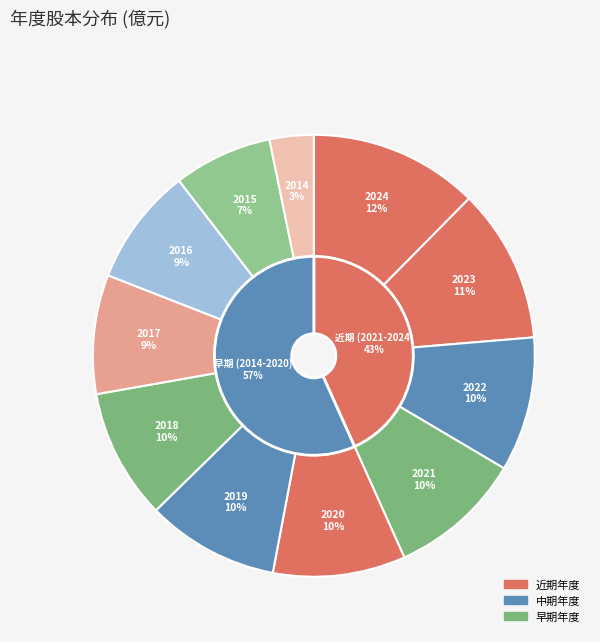

The 2018 slice represents 10% of the pie. True or false?

True